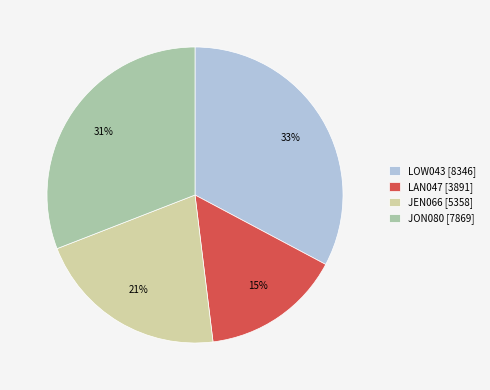

Which has a higher value, JON080 or JEN066?

JON080